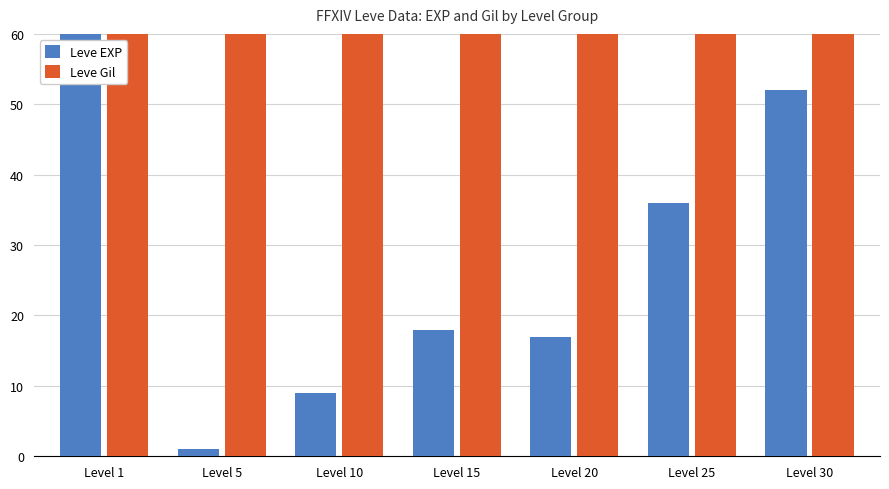

Which series has the largest total across all categories?

Leve Gil